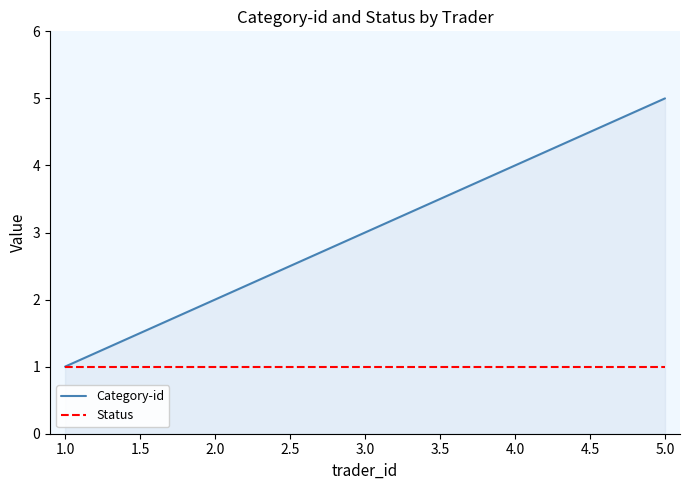

Reading right to left, extract all data points from this chart.

Category-id: 5	4	3	2	1
Status: 1	1	1	1	1